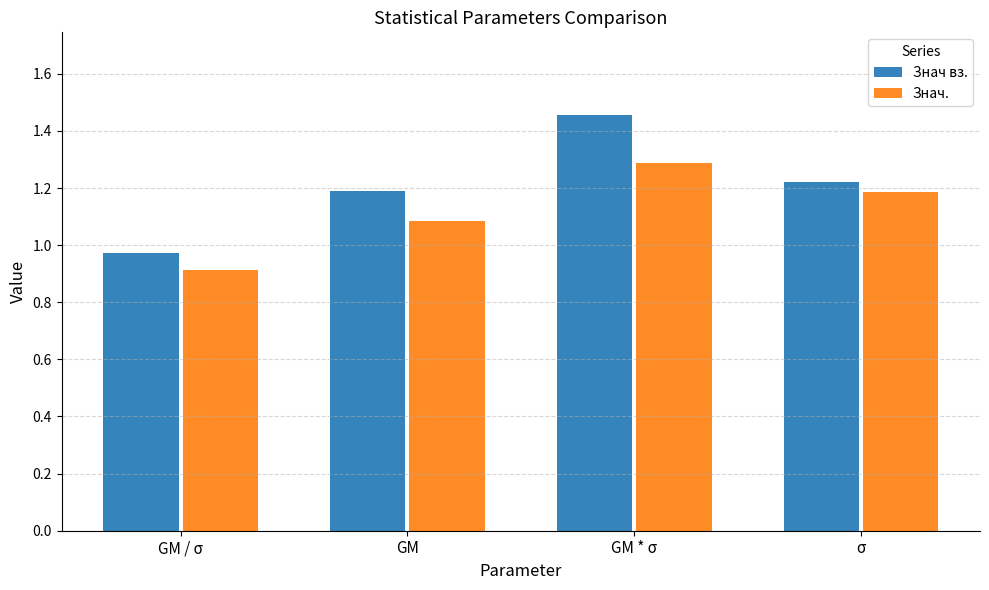

How many data points in Знач вз. are above 1?

3